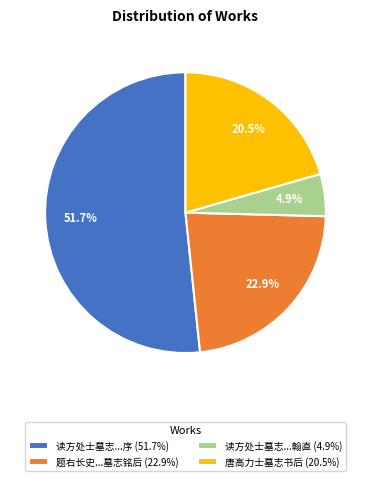

Approximately how many times larger is the value at 题右长史...墓志铭后 (22.9%) compared to 读方处士墓志...序 (51.7%)?

0.4